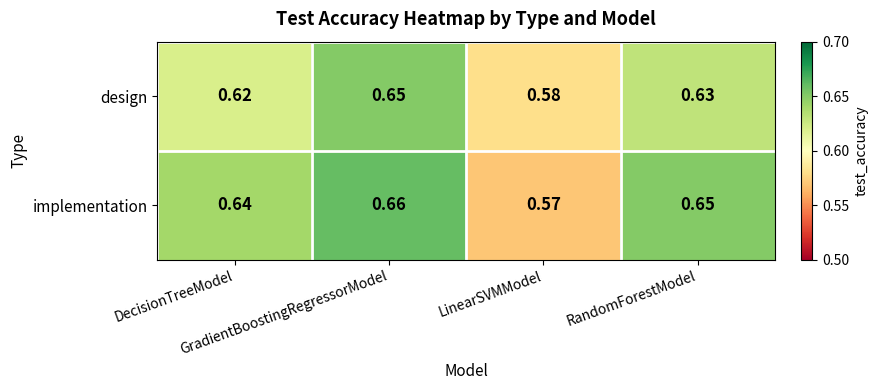

Which series has the largest total across all categories?

implementation